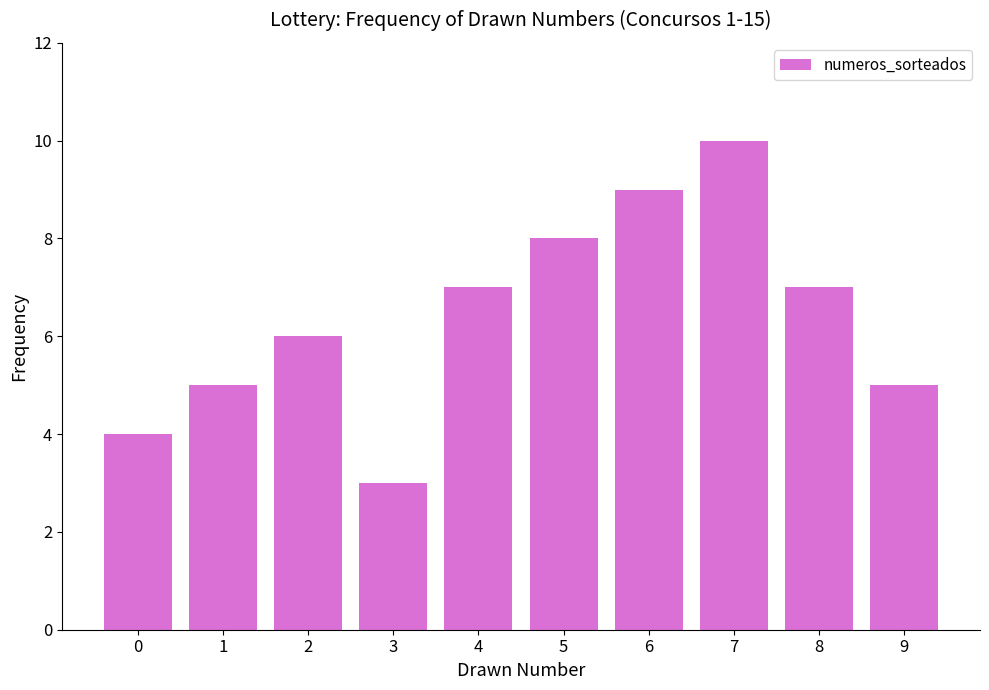

What is the ratio of the value at 3 to the value at 1?

0.6